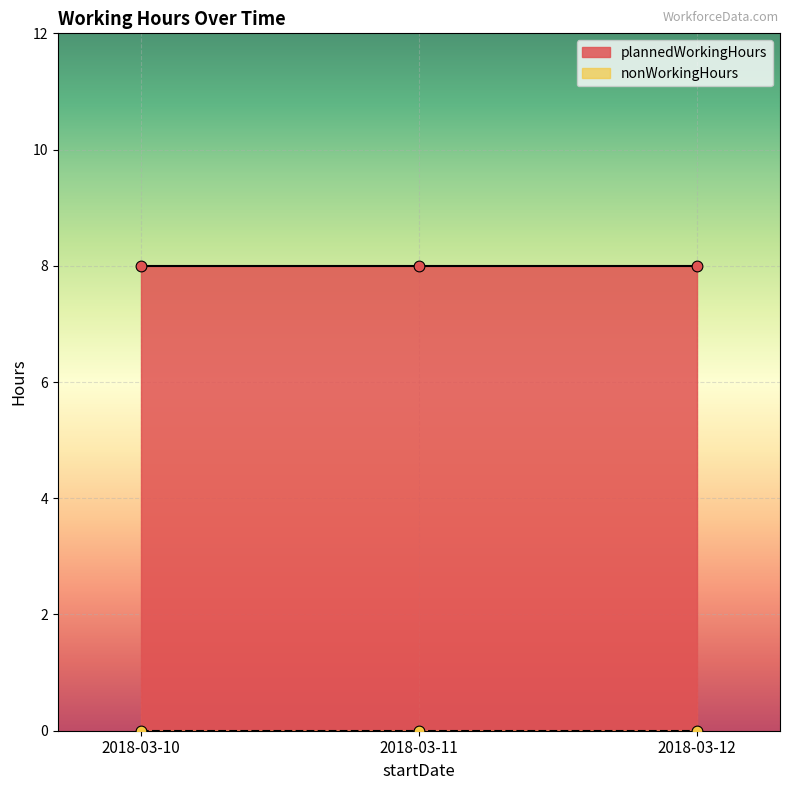

Which series has the largest total across all categories?

plannedWorkingHours